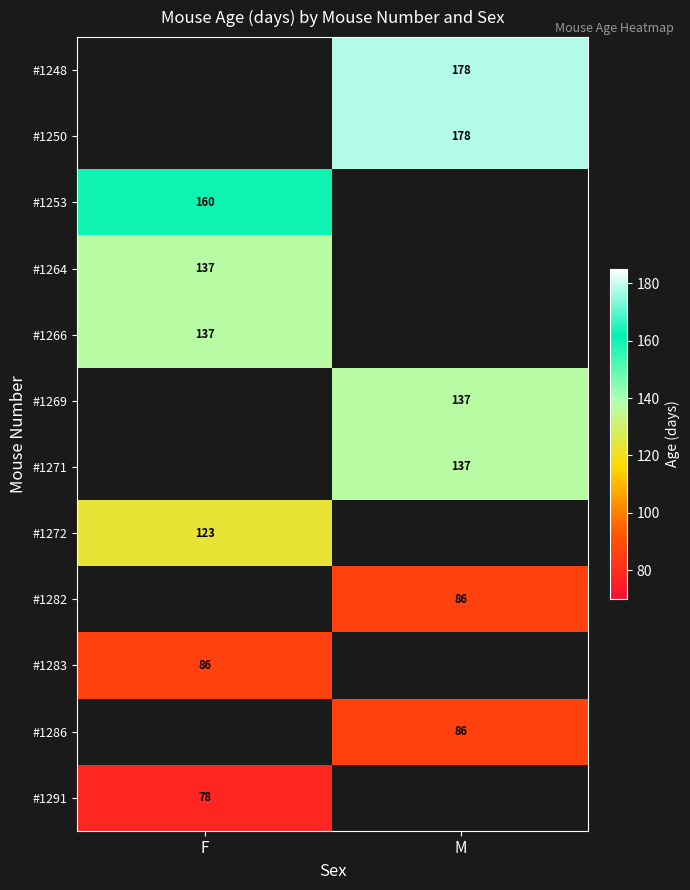

Which category has the lowest value across all series?

F